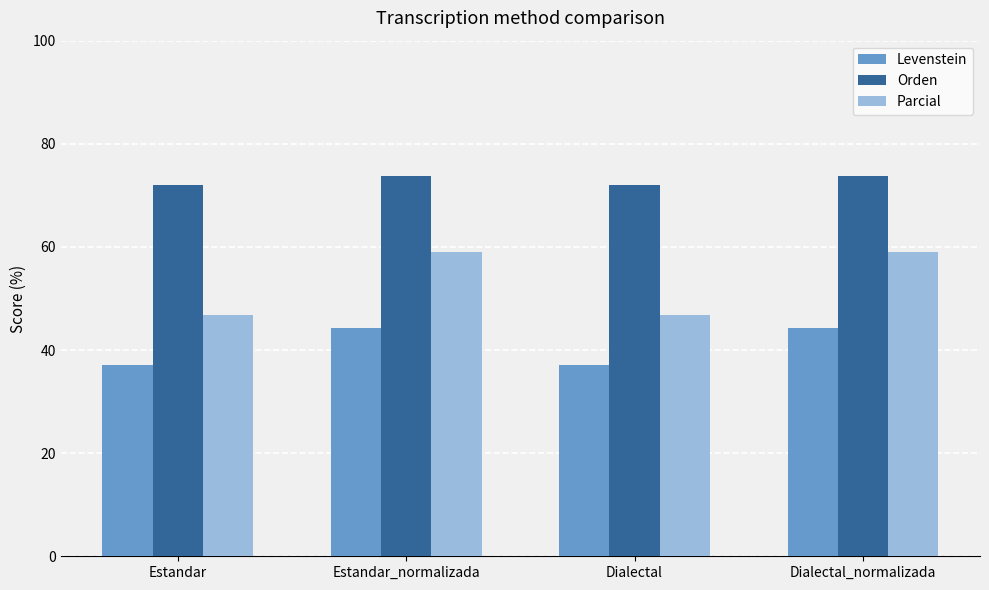

What is the lowest value of the Parcial series?

46.8